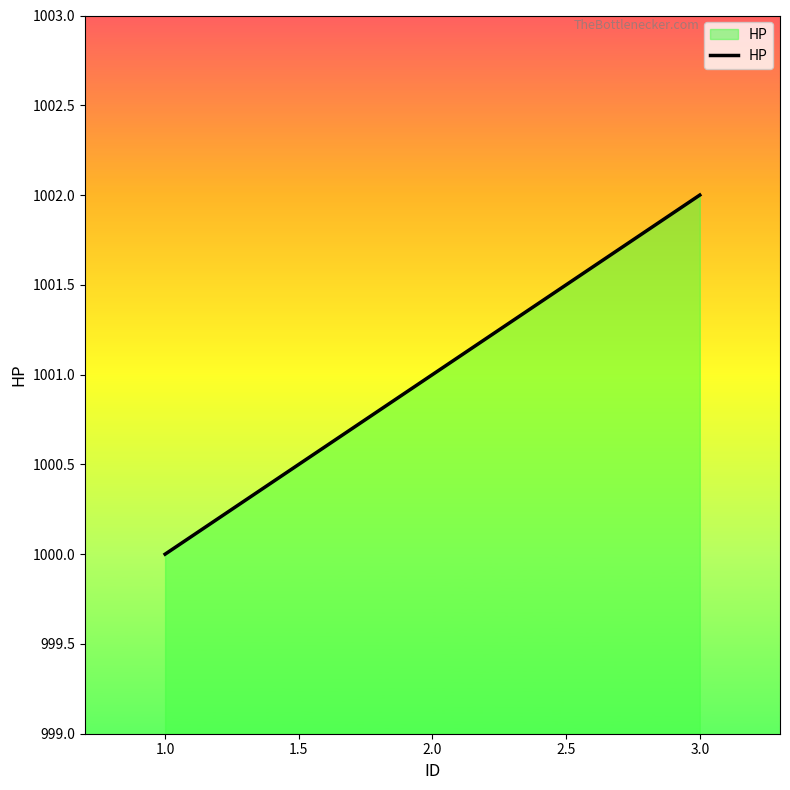

What position from the right is 3.0?

1